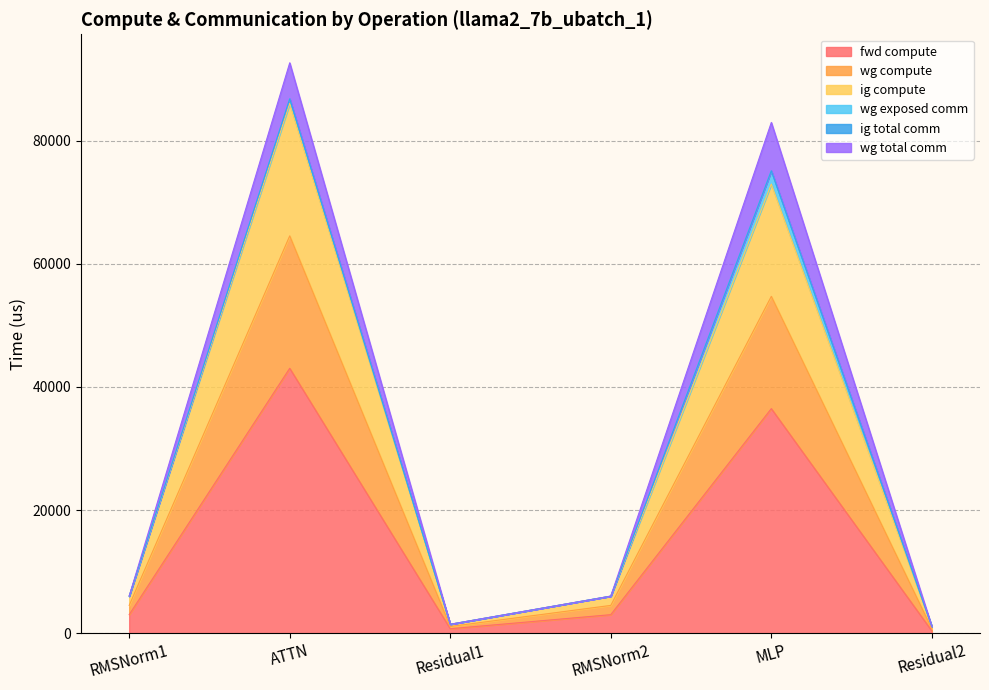

The fwd compute series shows 4165.5 at RMSNorm1. True or false?

False